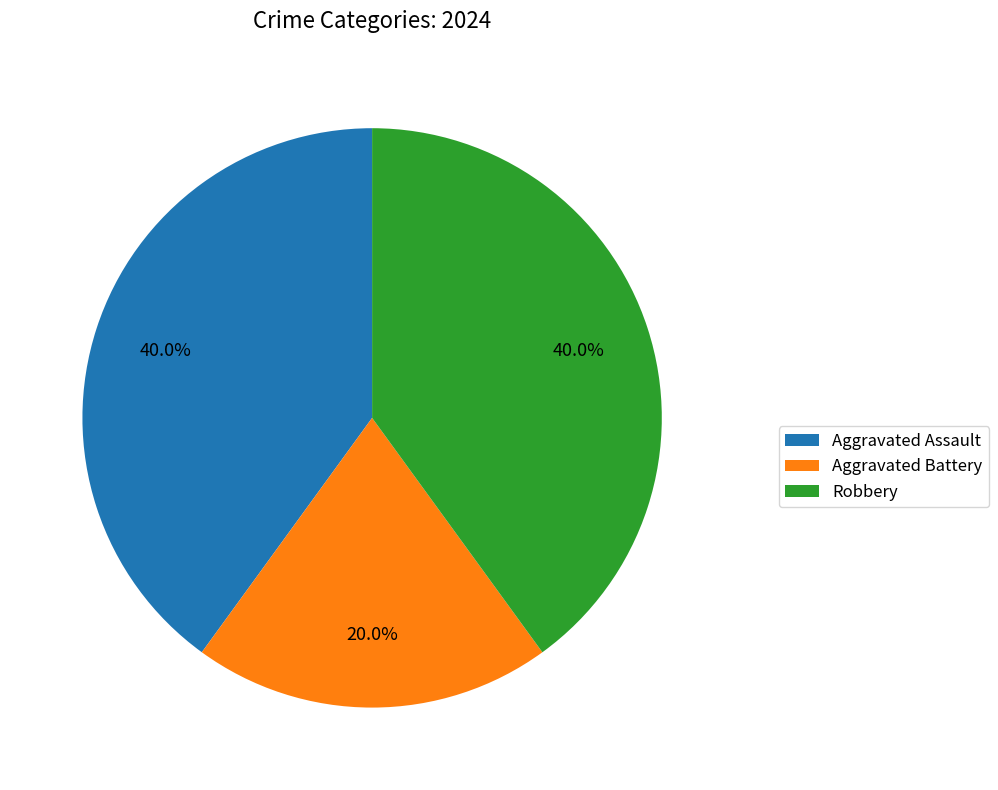

To the nearest percent, what portion does Robbery represent?

40%